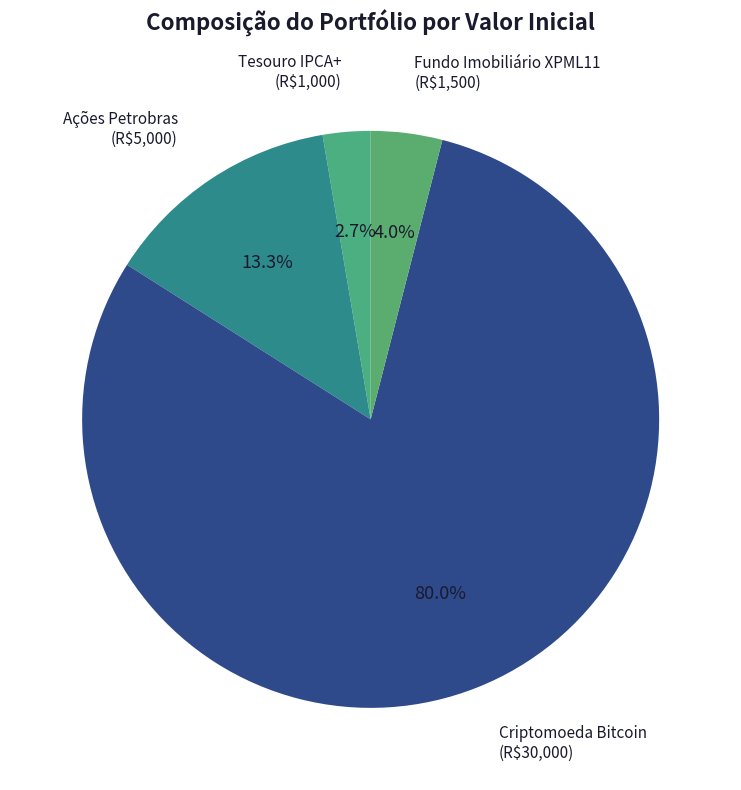

Count the number of slices in the pie.

4